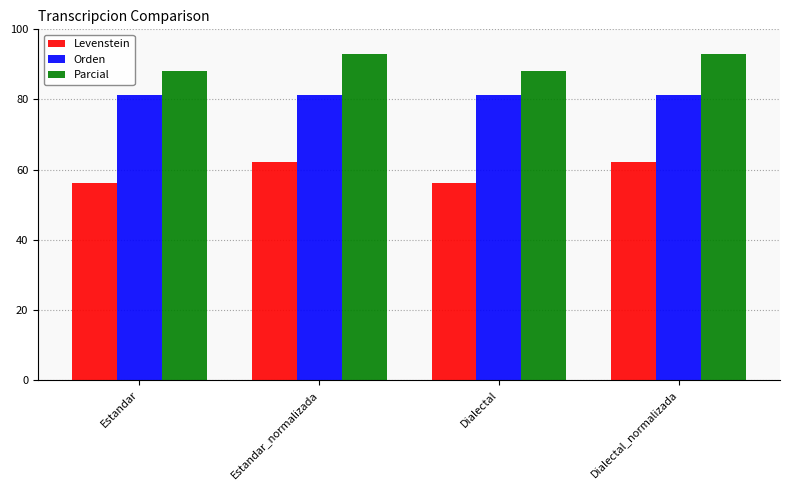

What is the sum of the Levenstein values at Dialectal and Estandar?

112.2